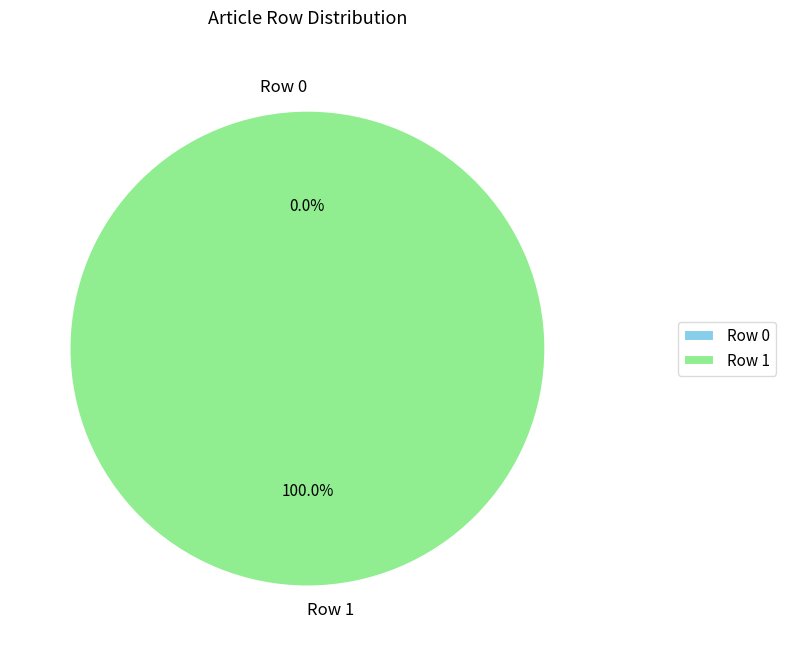

What percentage is the Row 1 slice, to the nearest percent?

100%